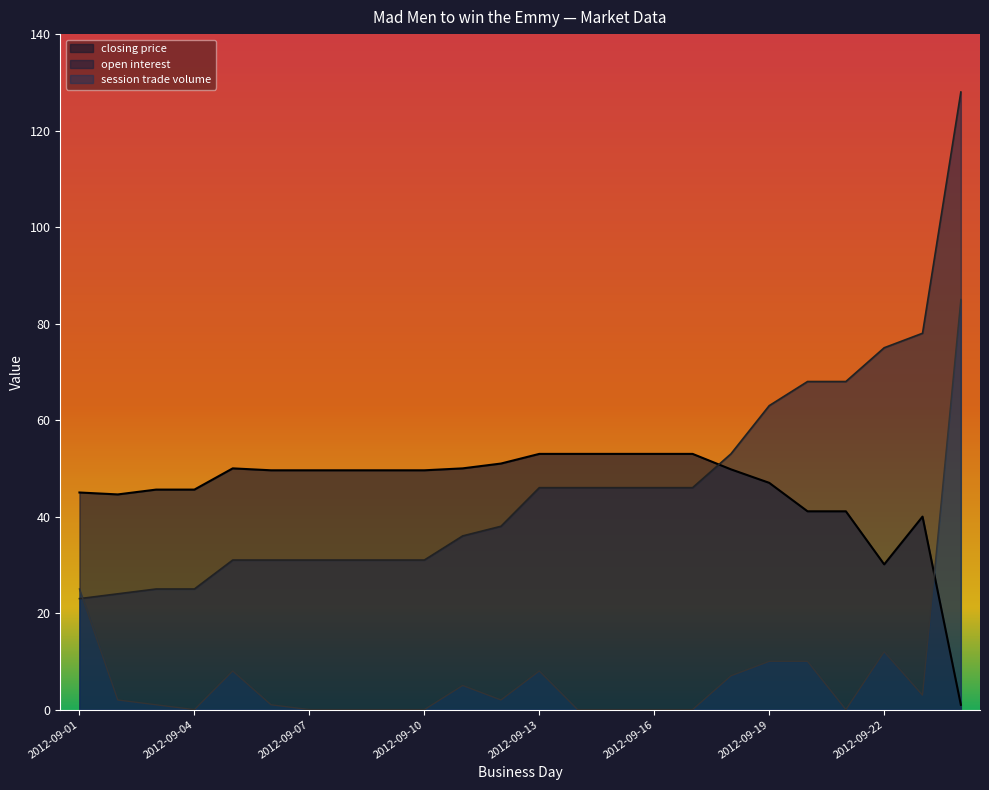

The open interest series shows 23.0 at 2012-09-01. True or false?

True